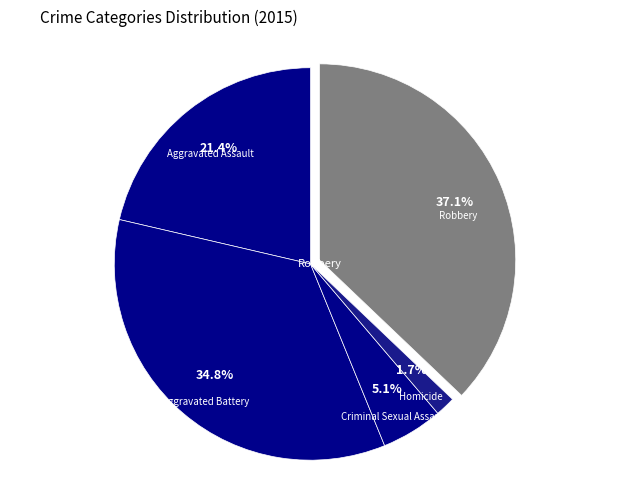

To the nearest percent, what is the difference between the largest and smallest slice percentages?

35%